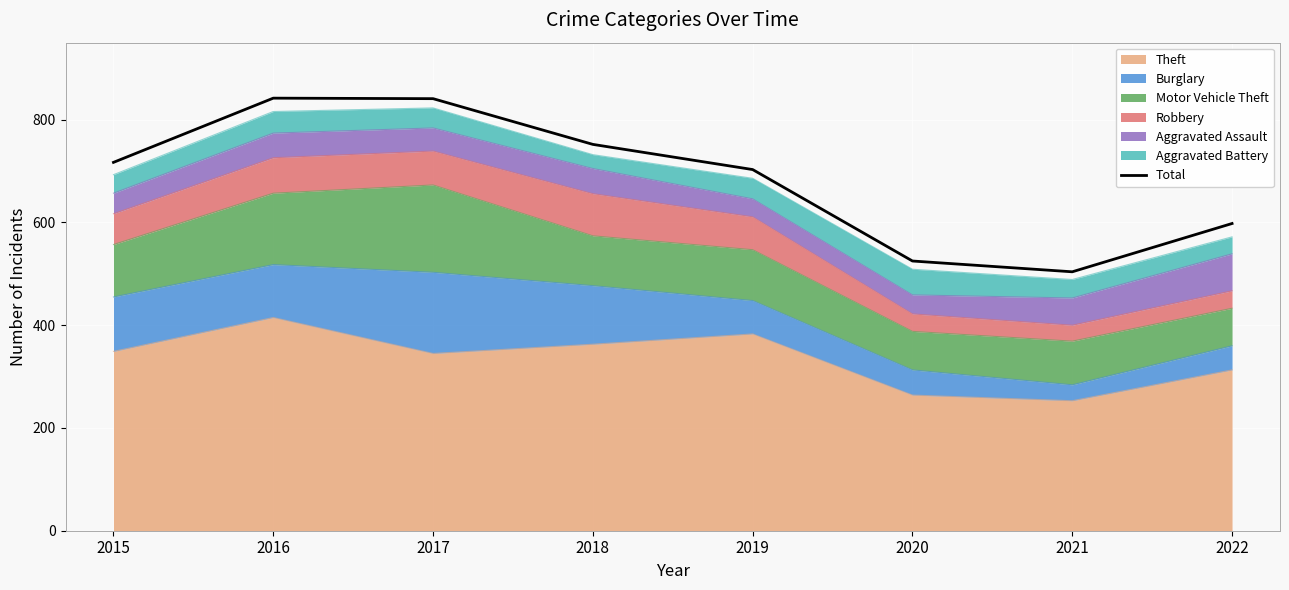

At which label does the data first exceed 717?

2016